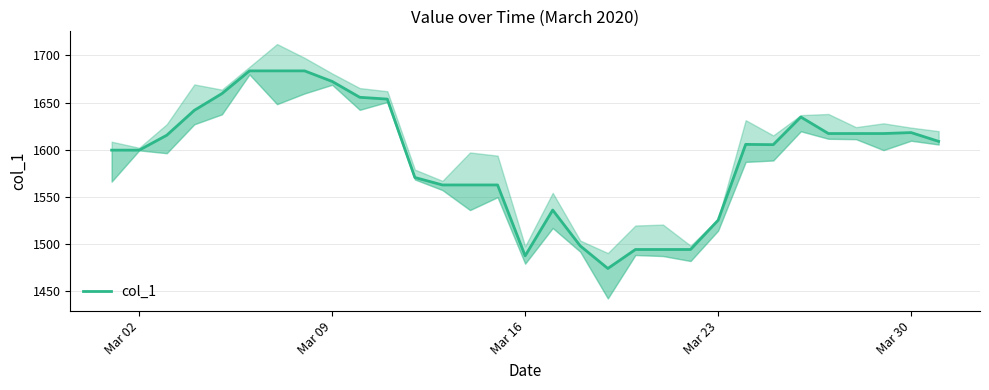

The value at 23 is 2340.5. True or false?

False